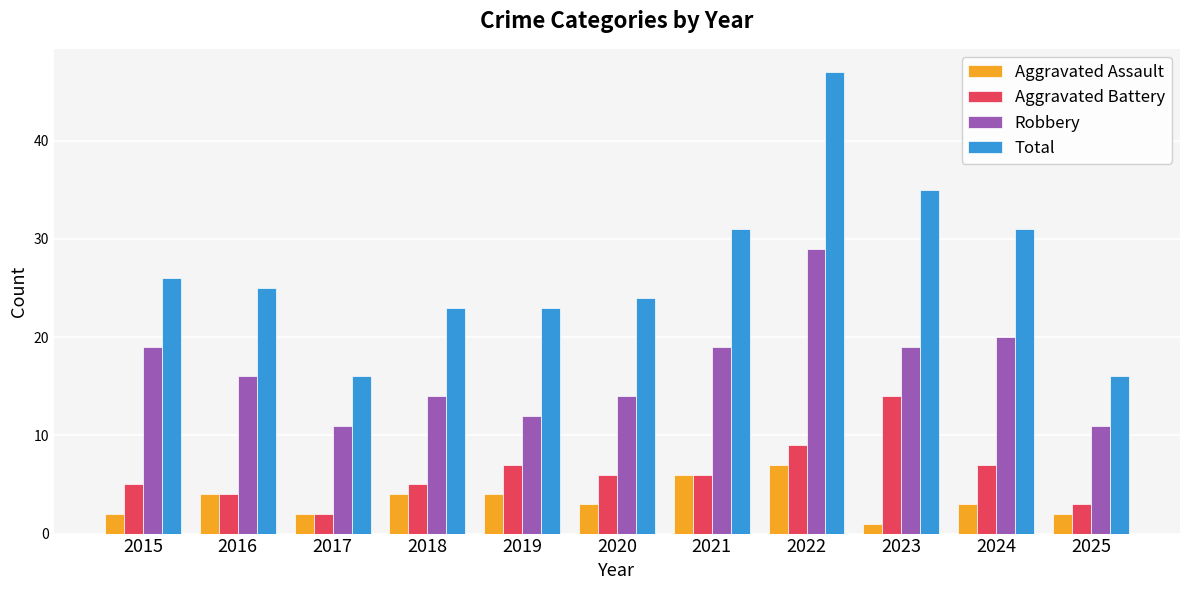

Reading left to right, extract all data points from this chart.

Aggravated Assault: 2015=2	2016=4	2017=2	2018=4	2019=4	2020=3	2021=6	2022=7	2023=1	2024=3	2025=2
Aggravated Battery: 2015=5	2016=4	2017=2	2018=5	2019=7	2020=6	2021=6	2022=9	2023=14	2024=7	2025=3
Robbery: 2015=19	2016=16	2017=11	2018=14	2019=12	2020=14	2021=19	2022=29	2023=19	2024=20	2025=11
Total: 2015=26	2016=25	2017=16	2018=23	2019=23	2020=24	2021=31	2022=47	2023=35	2024=31	2025=16